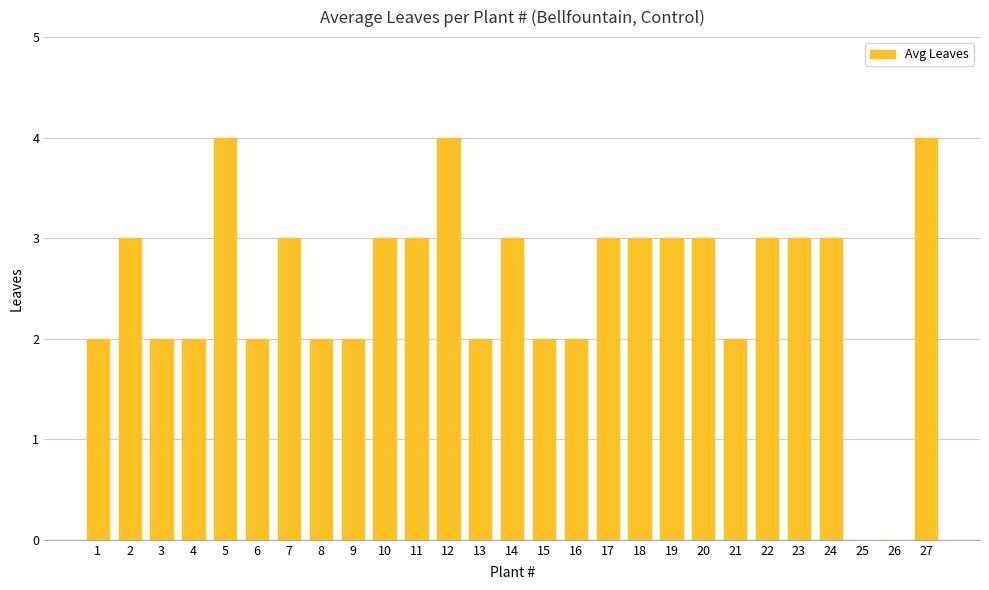

What is the difference between the values at 18 and 12?

1